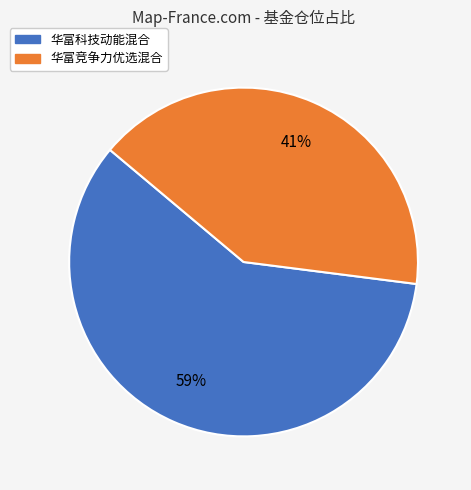

True or false: 华富科技动能混合 accounts for 52% of the total.

False